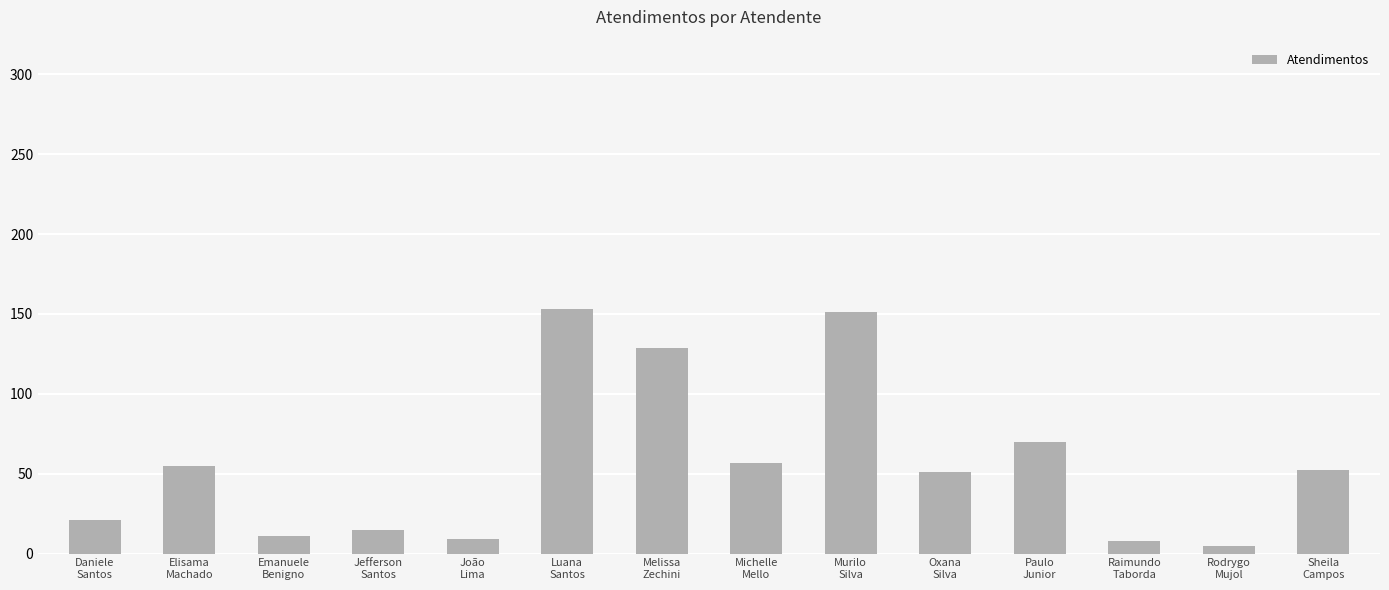

The chart shows a value of 8 at Raimundo
Taborda. True or false?

True